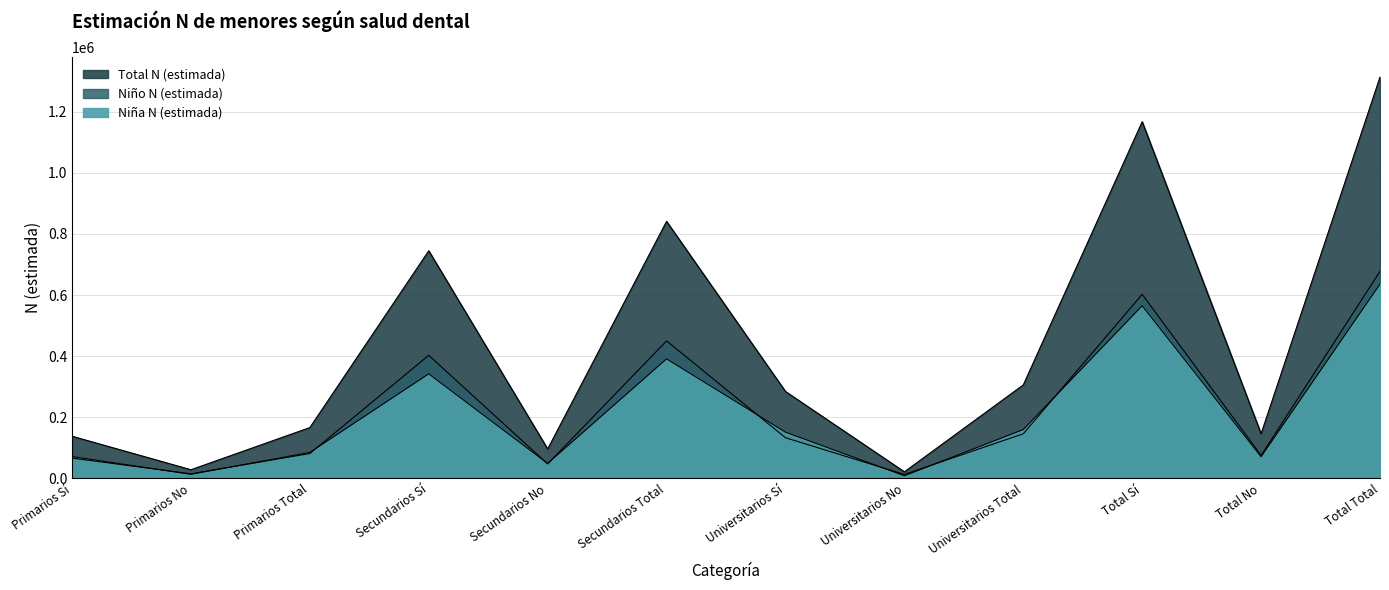

Reading right to left, list all the values displayed in this chart.

Niña N (estimada): Total Total=636038	Total No=70996	Total Sí=565042	Universitarios Total=159906	Universitarios No=8557	Universitarios Sí=151349	Secundarios Total=391229	Secundarios No=48990	Secundarios Sí=342239	Primarios Total=84902	Primarios No=13449	Primarios Sí=71453
Niño N (estimada): Total Total=677539	Total No=75094	Total Sí=602445	Universitarios Total=146054	Universitarios No=12921	Universitarios Sí=133133	Secundarios Total=450070	Secundarios No=47287	Secundarios Sí=402783	Primarios Total=81415	Primarios No=14886	Primarios Sí=66529
Total N (estimada): Total Total=1313576	Total No=146090	Total Sí=1167486	Universitarios Total=305960	Universitarios No=21477	Universitarios Sí=284483	Secundarios Total=841299	Secundarios No=96277	Secundarios Sí=745022	Primarios Total=166317	Primarios No=28335	Primarios Sí=137982